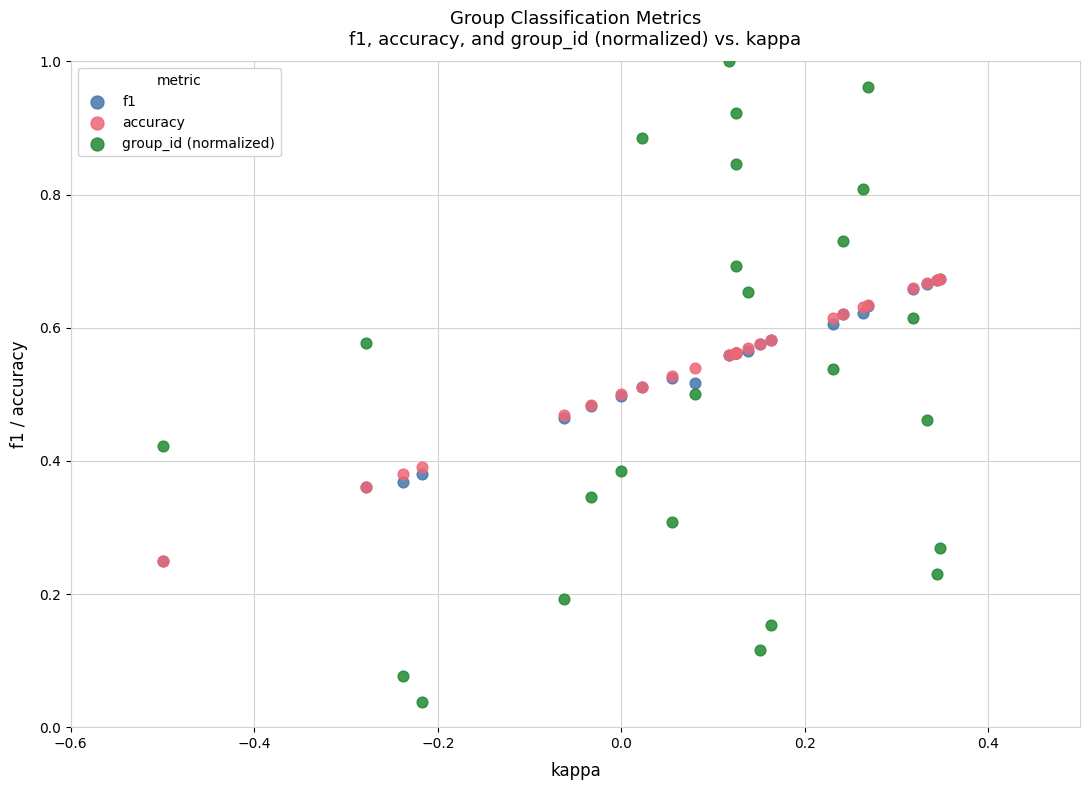

What are all the series names shown in the legend?

f1, accuracy, group_id (normalized)